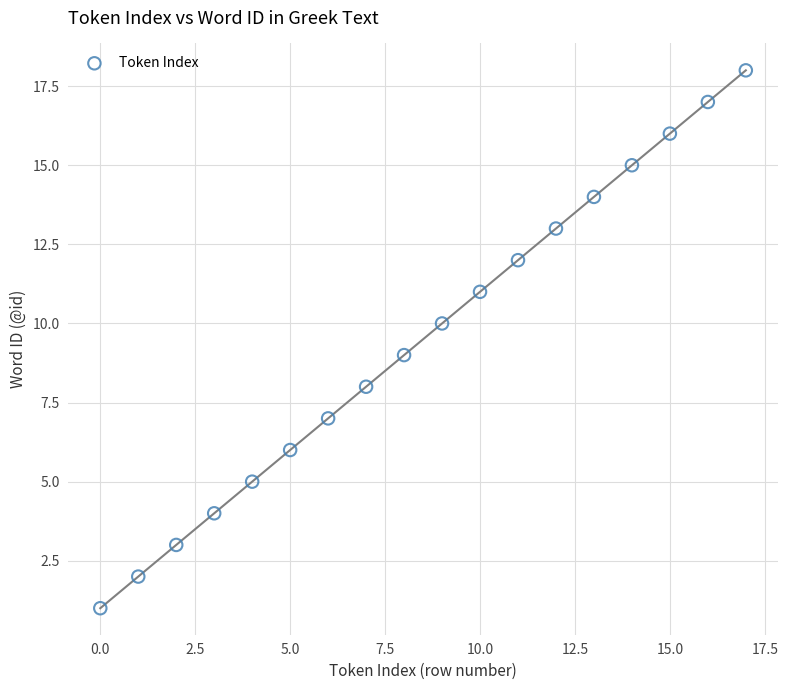

What is the range of Y values (max minus min)?

17